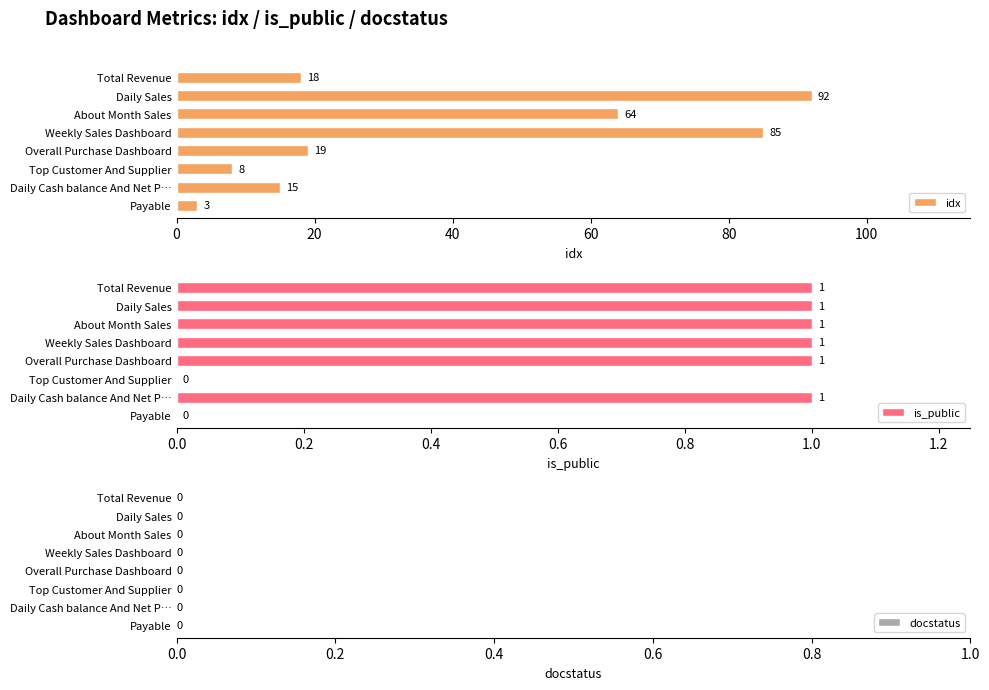

Which category has the highest value in the idx series?

Daily Sales